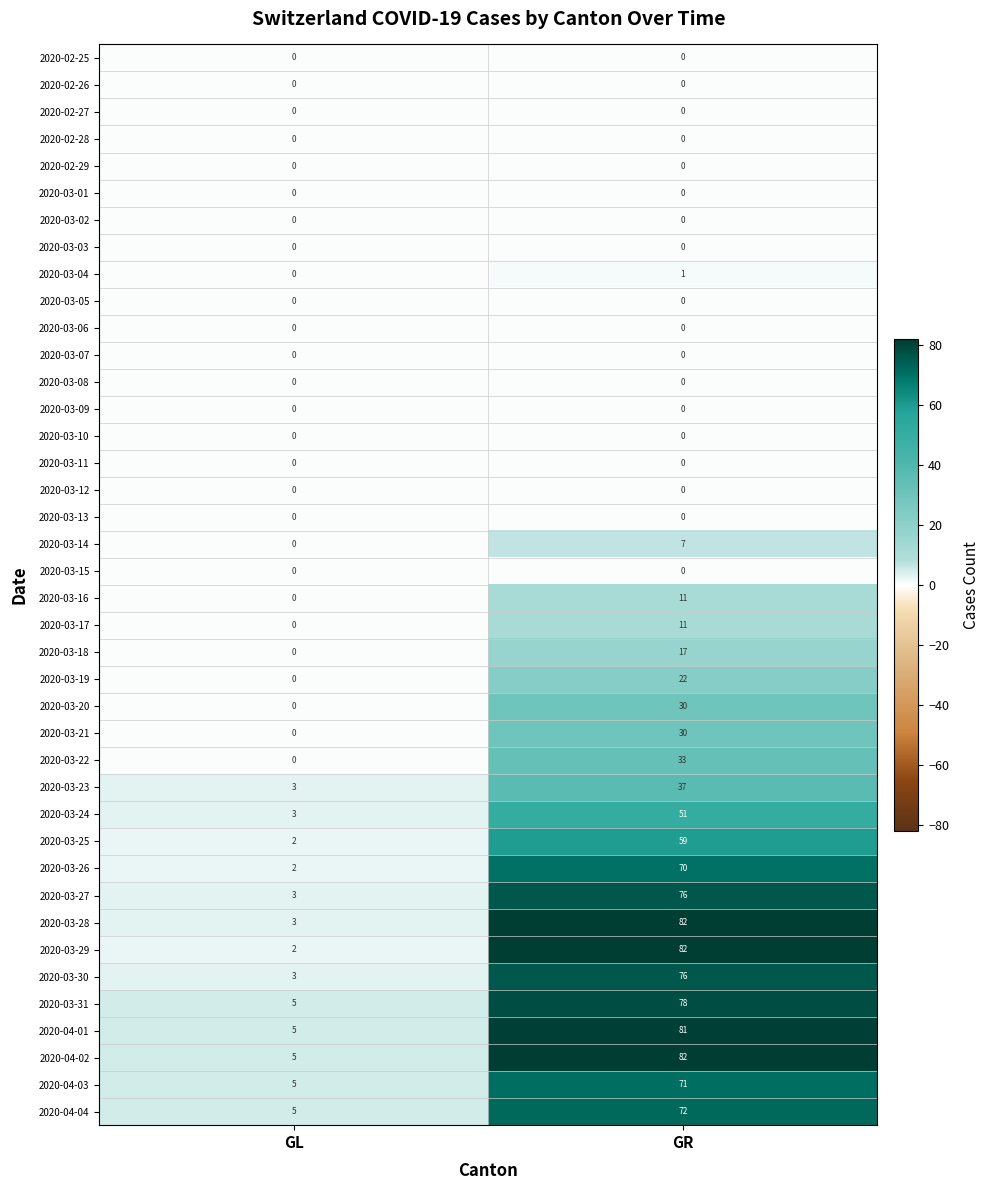

Which series has the largest total across all categories?

2020-04-02